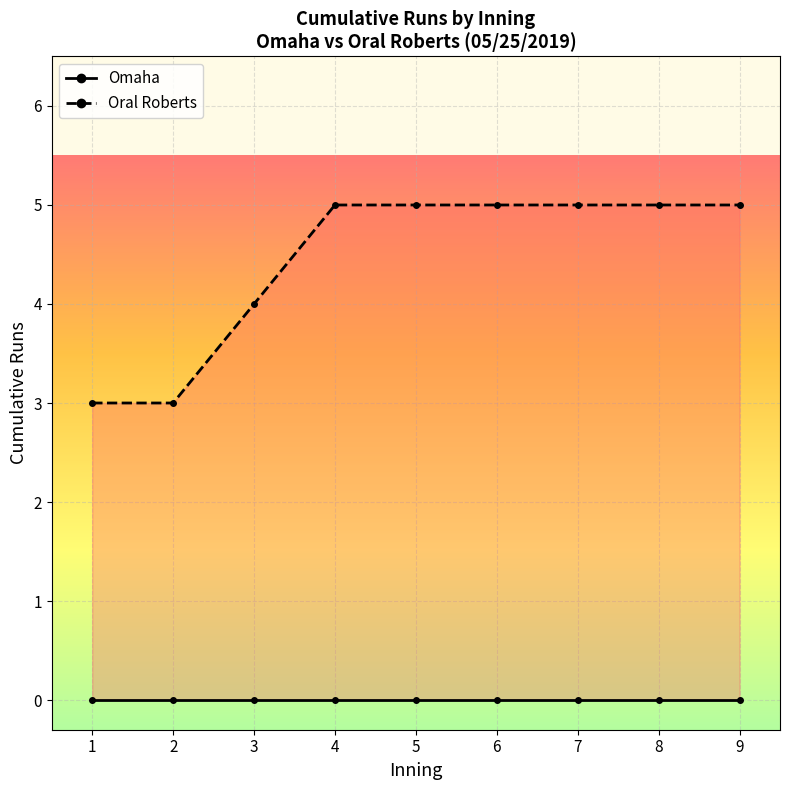

Rank the series by their average value, from highest to lowest.

Oral Roberts, Omaha